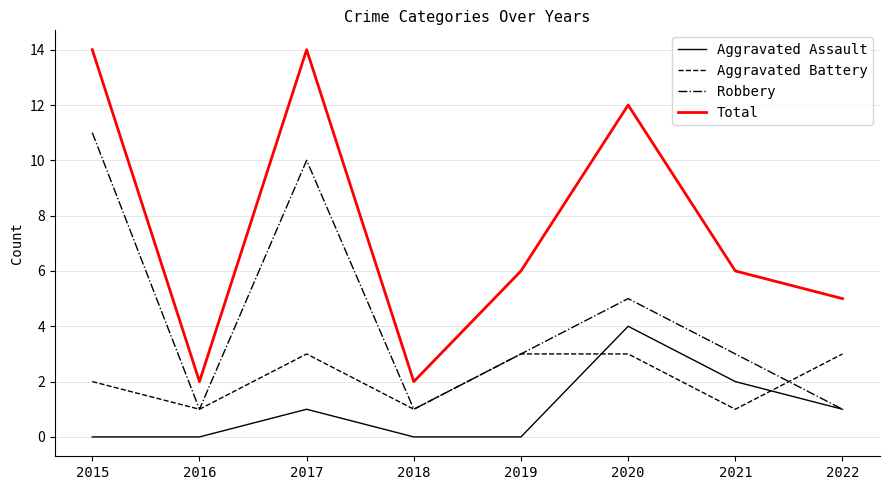

List the series in order of their overall mean, highest first.

Total, Robbery, Aggravated Battery, Aggravated Assault